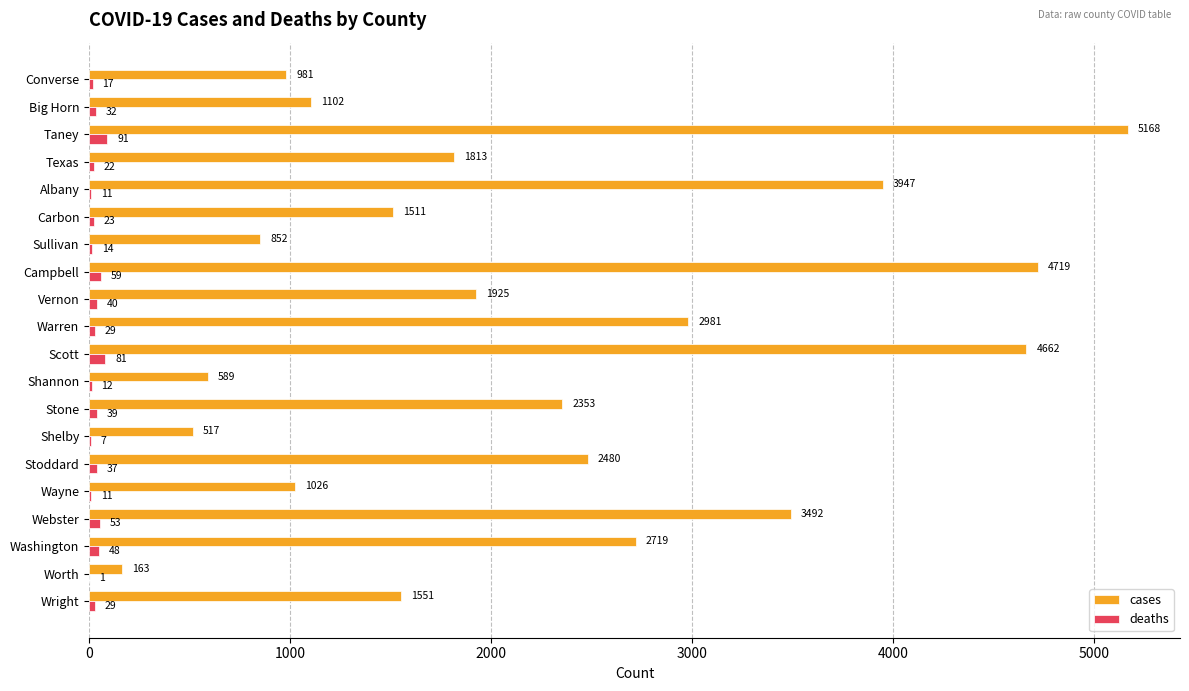

How many data points does each series have?

20